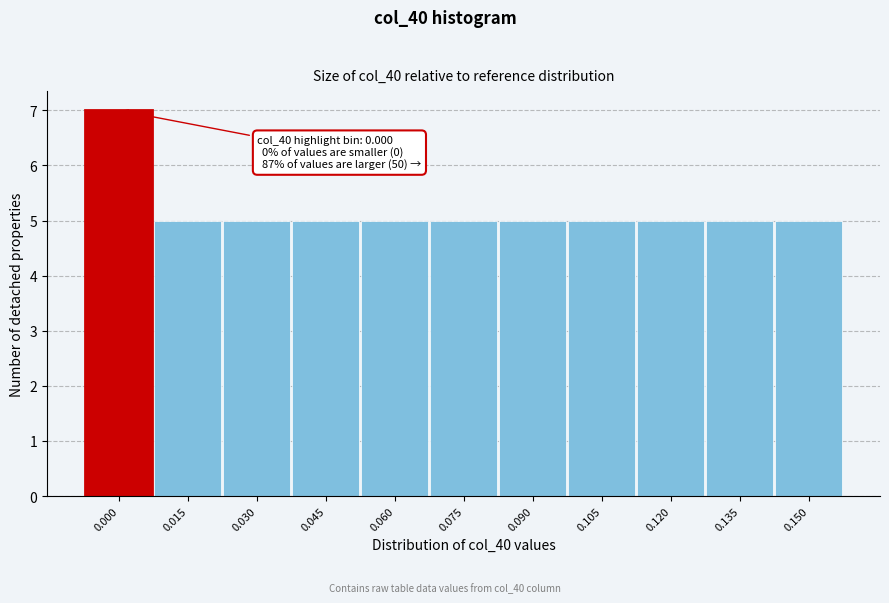

Reading left to right, transcribe all the data shown in this chart.

0.000=7	0.015=5	0.030=5	0.045=5	0.060=5	0.075=5	0.090=5	0.105=5	0.120=5	0.135=5	0.150=5